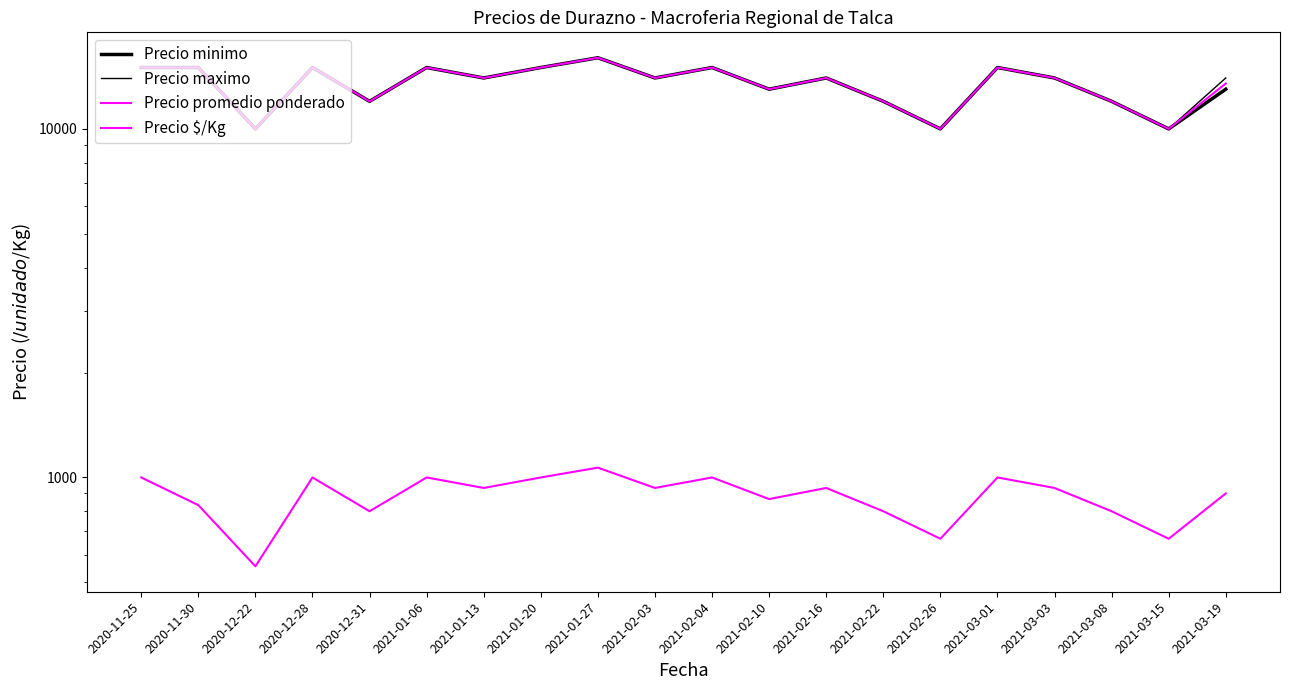

At 2020-12-31, list the series in order from largest to smallest.

Precio minimo, Precio maximo, Precio promedio ponderado, Precio $/Kg